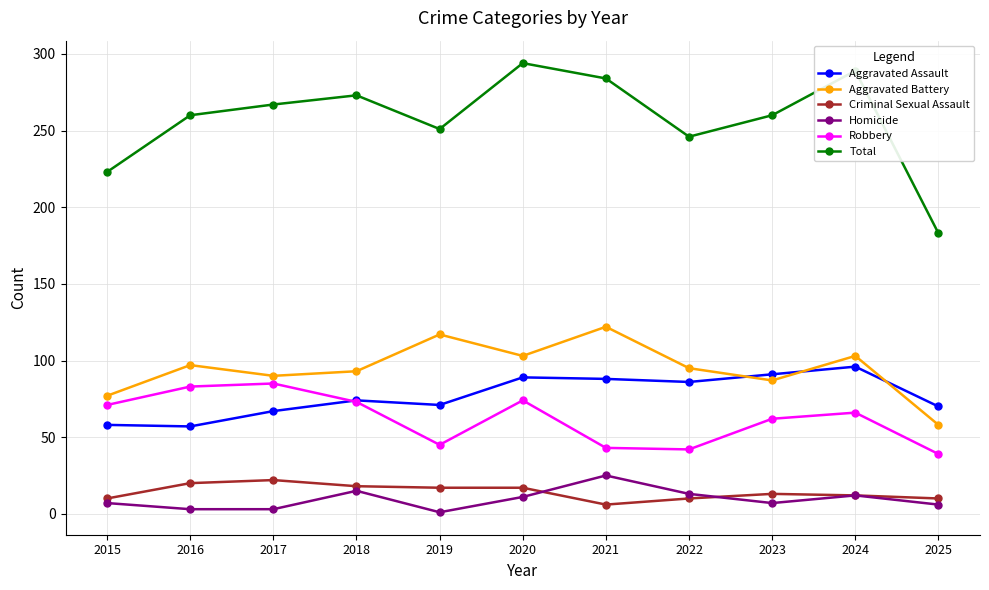

Which series has the widest spread of values?

Total